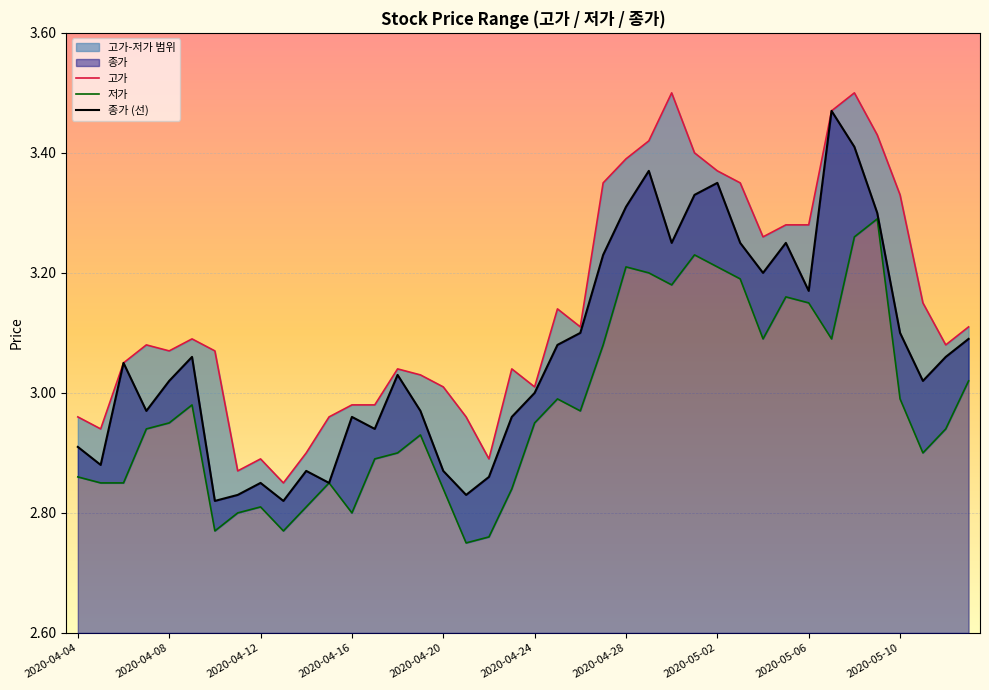

How many lines are shown in the chart?

3